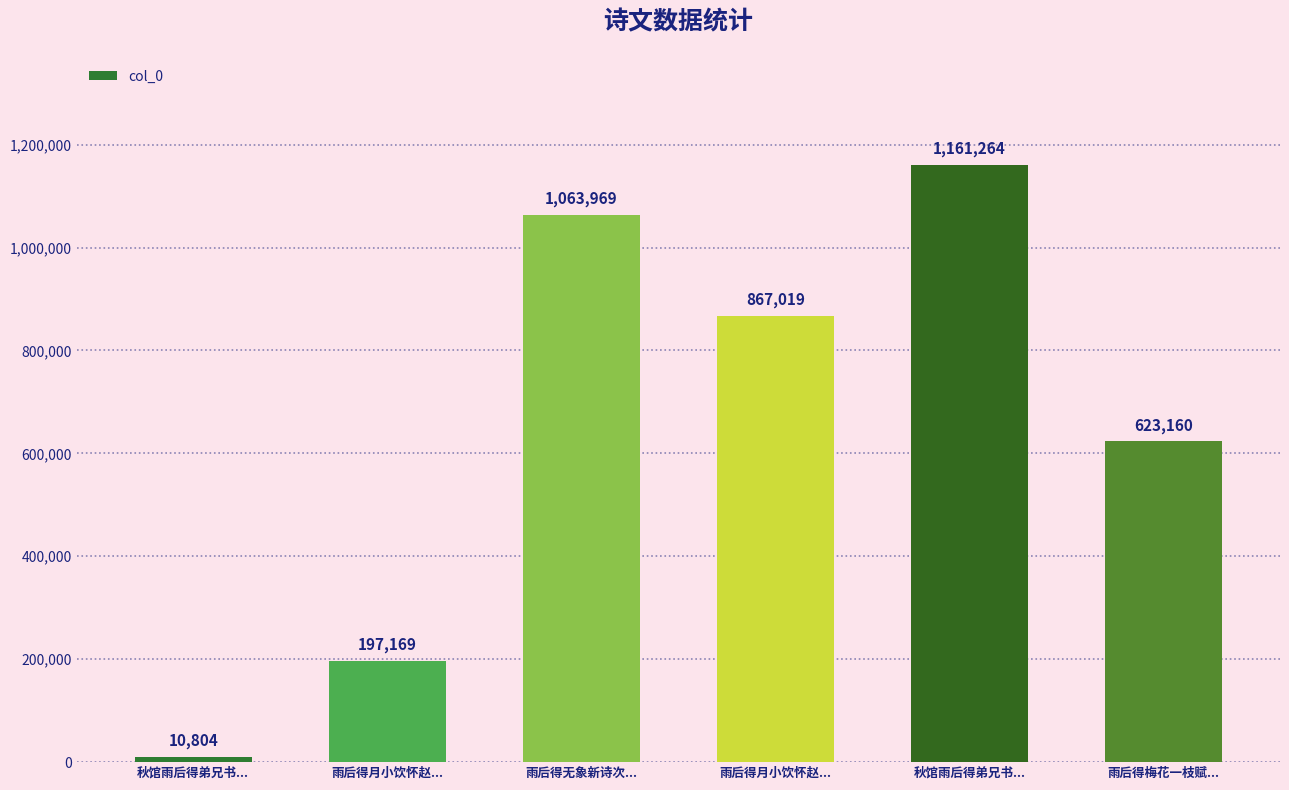

Which has a higher value, 秋馆雨后得弟兄书... or 秋馆雨后得弟兄书...?

秋馆雨后得弟兄书...